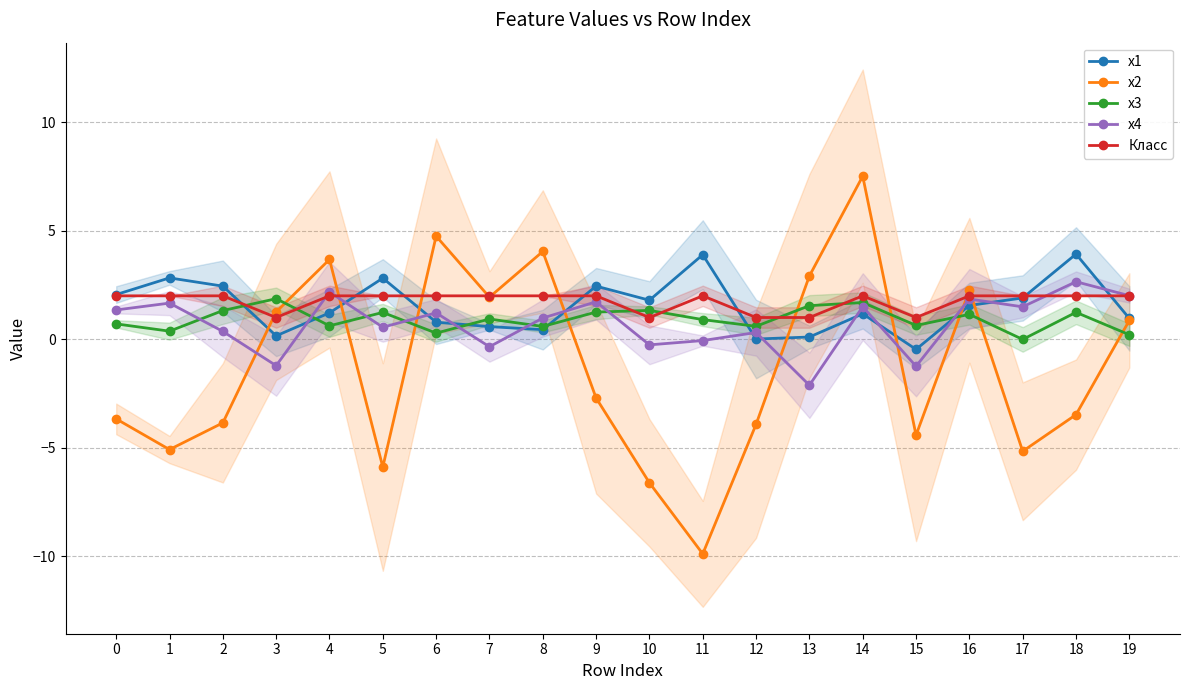

At how many categories does at least one series exceed 1?

18